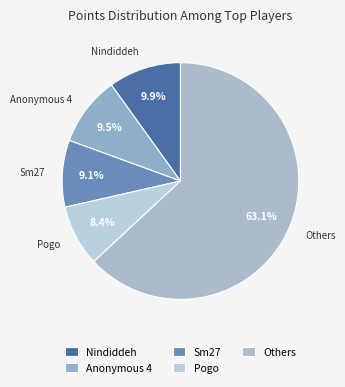

Is there any slice that represents more than half of the pie?

Yes